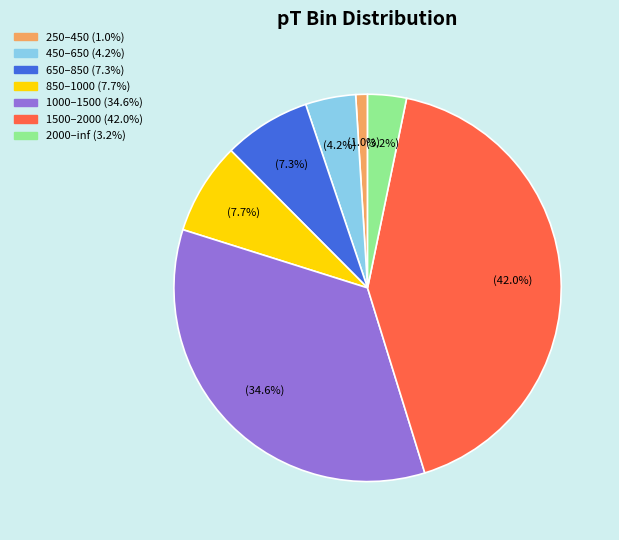

How many segments does this pie chart have?

7